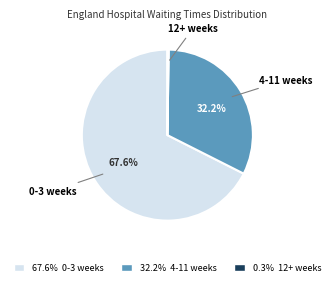

Is there any slice that represents more than half of the pie?

Yes